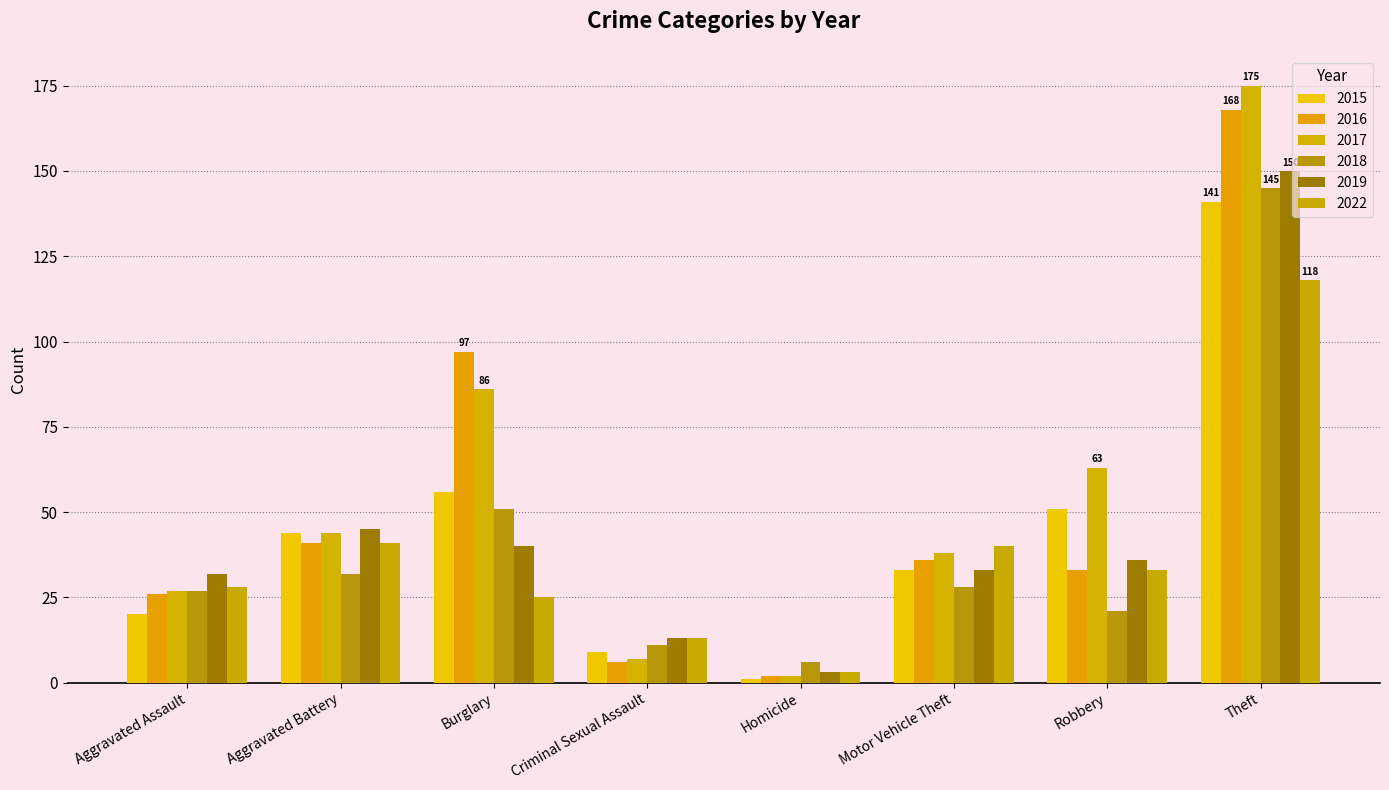

What is the difference between the second highest and second lowest values in the 2022 series?

28